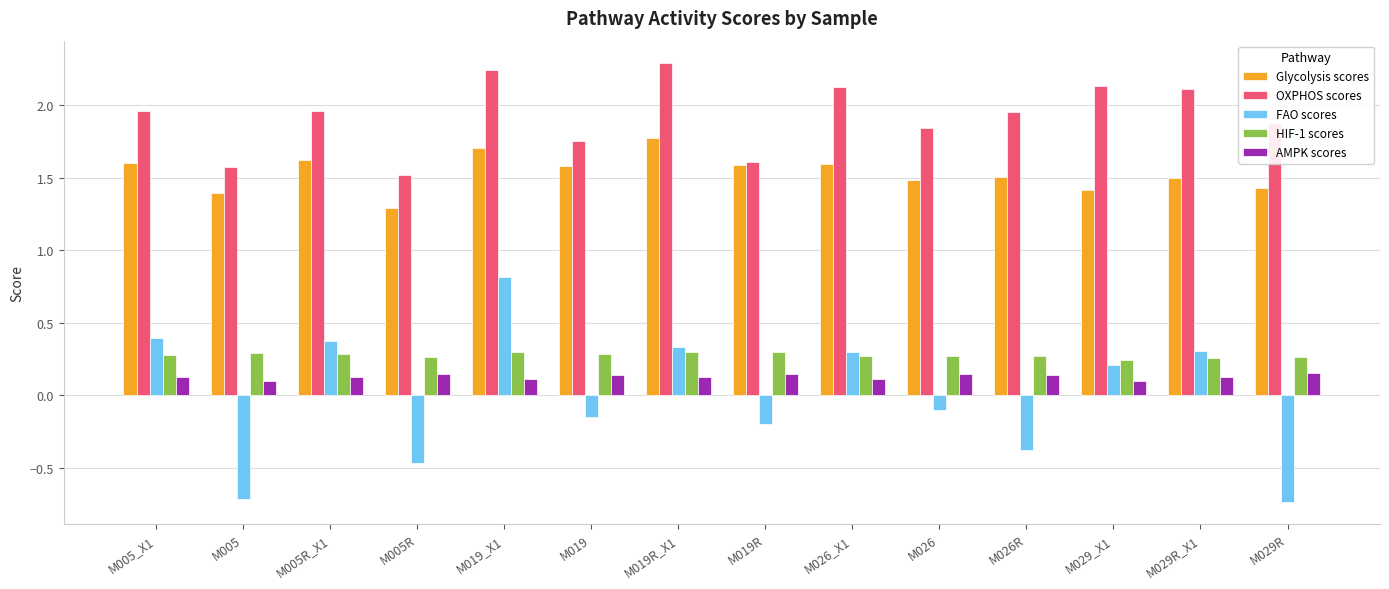

How many AMPK scores values are between 0 and 1?

14